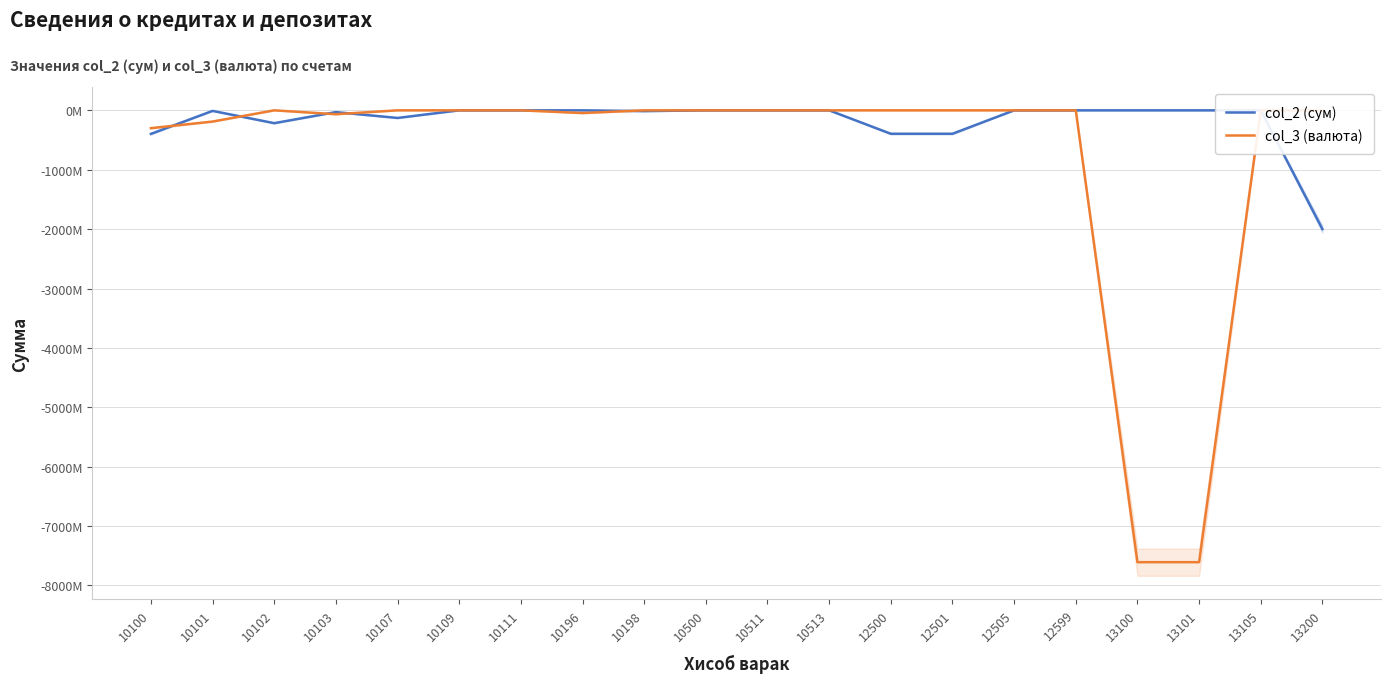

What are all the series names shown in the legend?

col_2 (сум), col_3 (валюта)